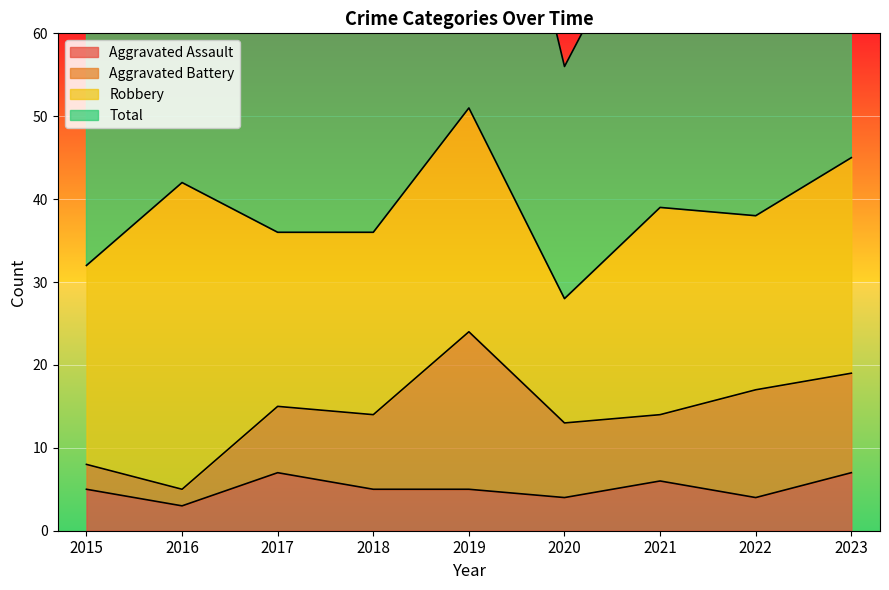

True or false: Total has a value of 91 at 2023.

True